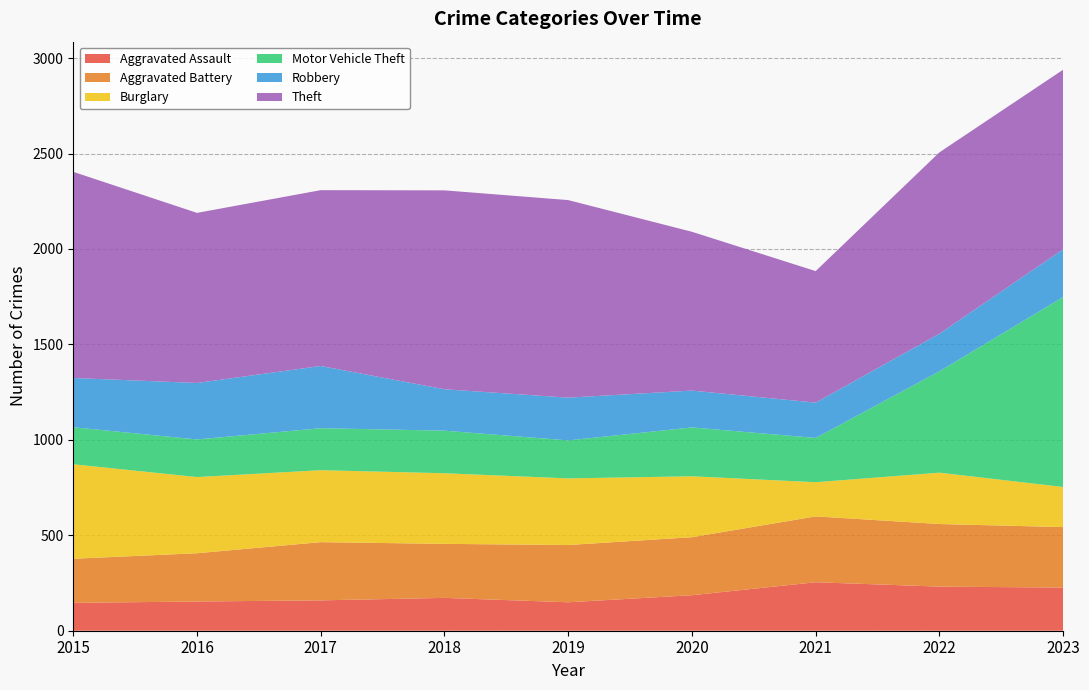

Reading left to right, extract all data points from this chart.

Aggravated Assault: 2015=146	2016=153	2017=159	2018=172	2019=149	2020=186	2021=254	2022=231	2023=226
Aggravated Battery: 2015=231	2016=253	2017=305	2018=283	2019=300	2020=304	2021=345	2022=328	2023=317
Burglary: 2015=495	2016=399	2017=377	2018=370	2019=349	2020=319	2021=179	2022=269	2023=210
Motor Vehicle Theft: 2015=194	2016=197	2017=220	2018=223	2019=199	2020=256	2021=232	2022=531	2023=995
Robbery: 2015=258	2016=296	2017=326	2018=217	2019=224	2020=193	2021=185	2022=197	2023=250
Theft: 2015=1080	2016=891	2017=921	2018=1042	2019=1035	2020=832	2021=689	2022=950	2023=941